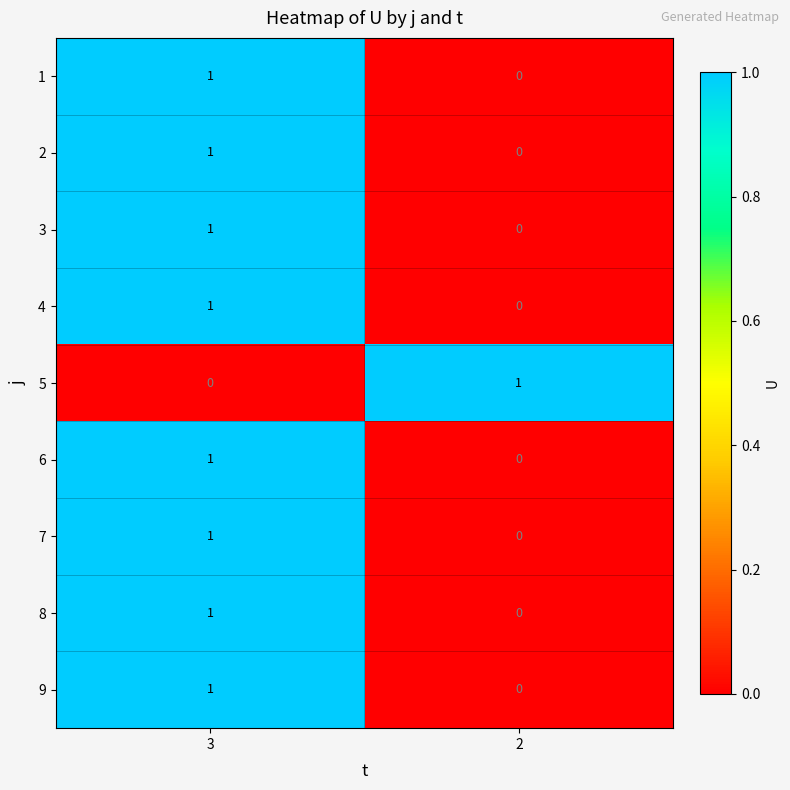

True or false: 2 has a value of 0 at 2.

True